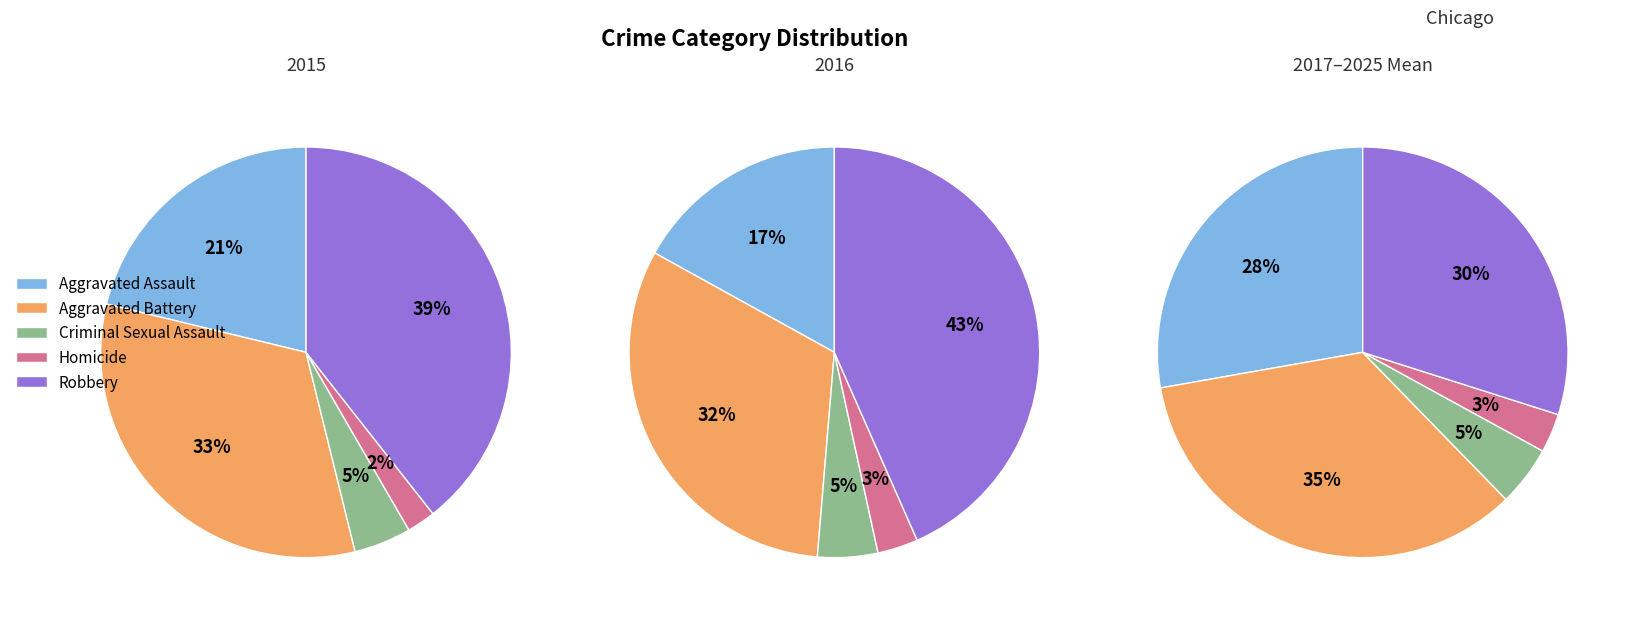

To the nearest percent, what percentage of the pie is Homicide?

2%